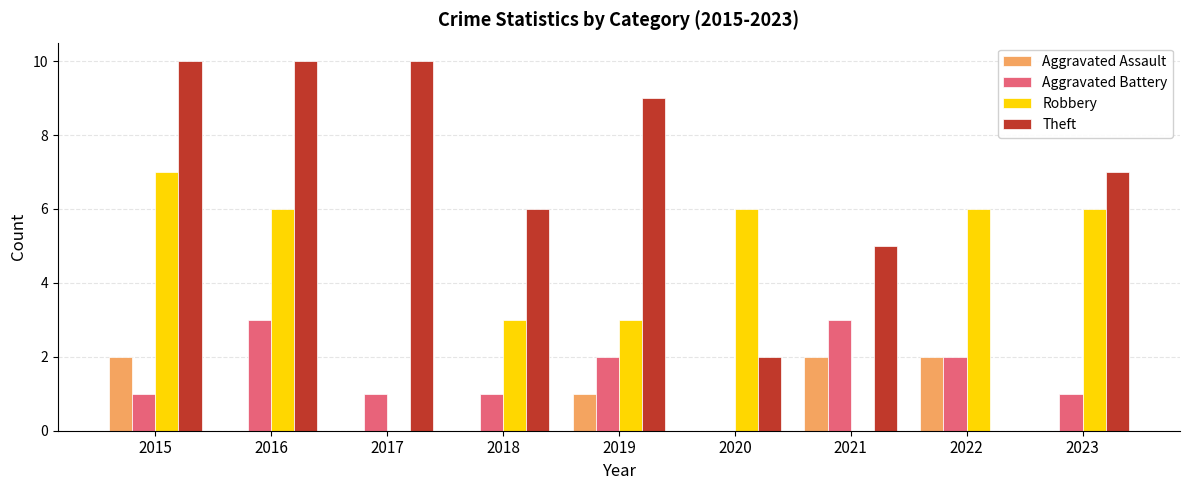

The Aggravated Assault series shows 1 at 2021. True or false?

False